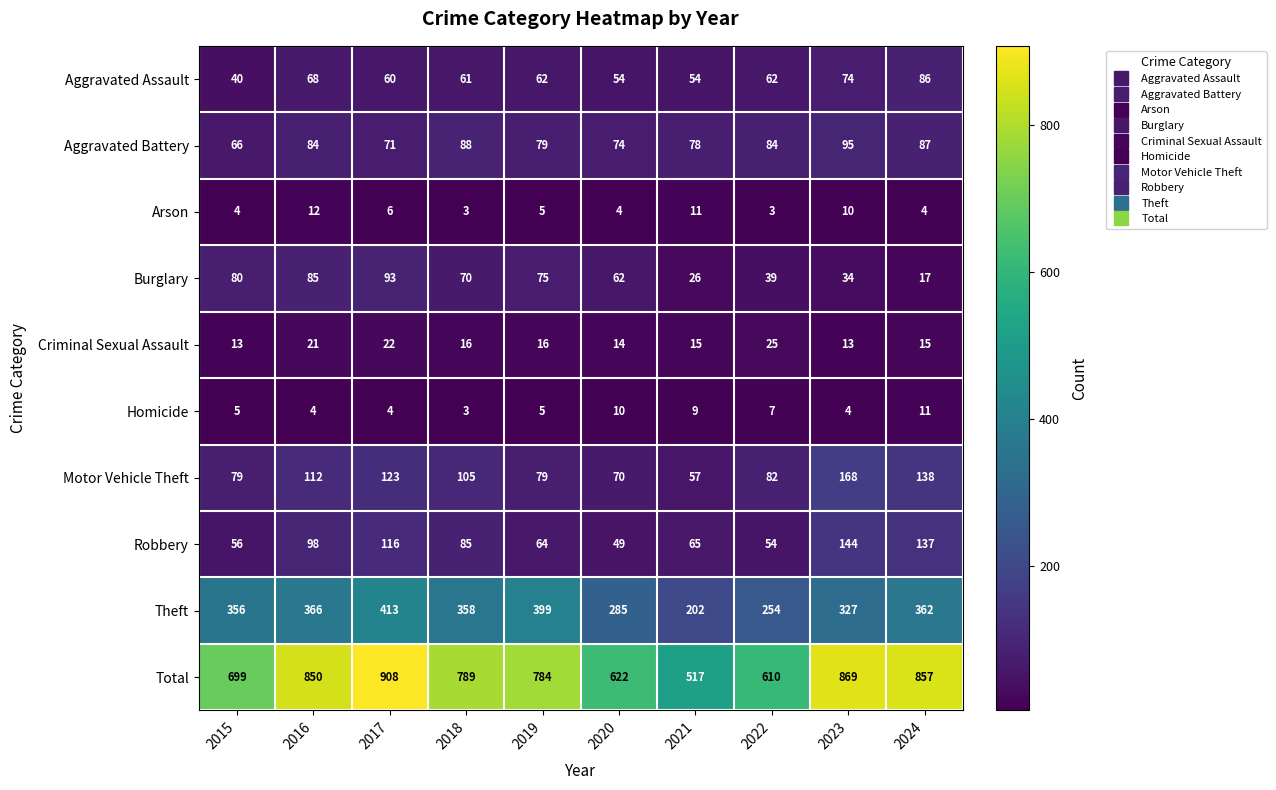

What is the maximum value shown in the chart?

908